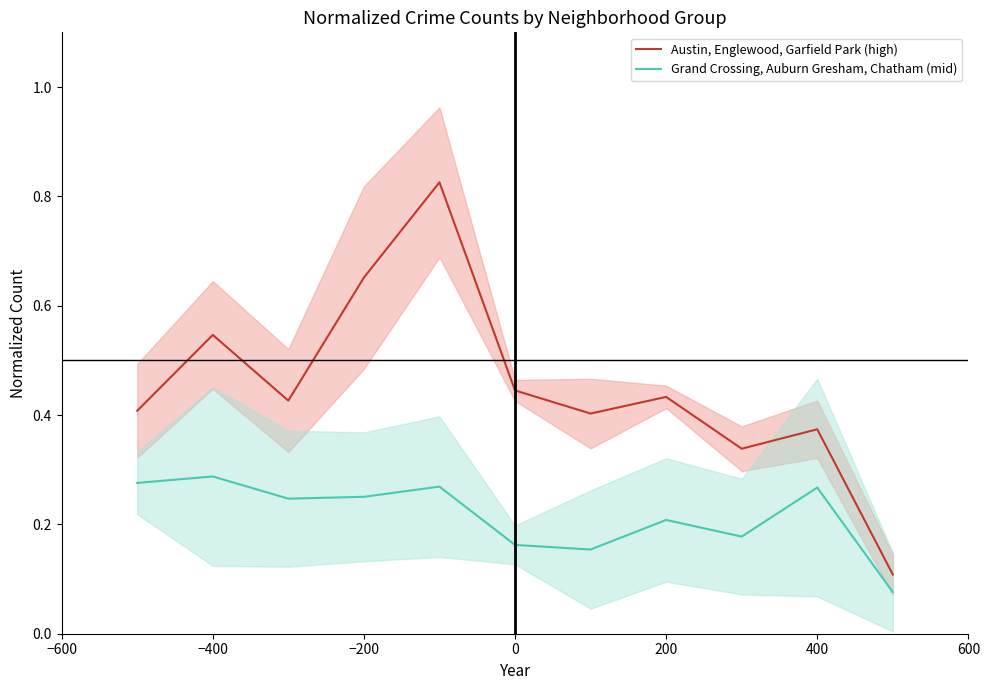

What is the difference between the maximum and second lowest values in the Grand Crossing, Auburn Gresham, Chatham (mid) series?

0.1